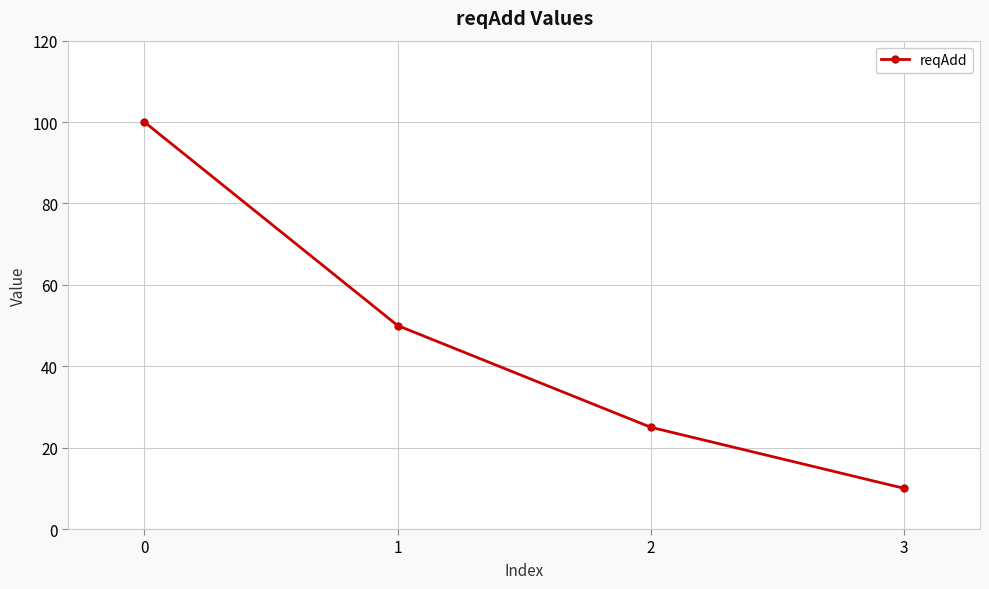

Is it true that the value at 0 is 171?

False